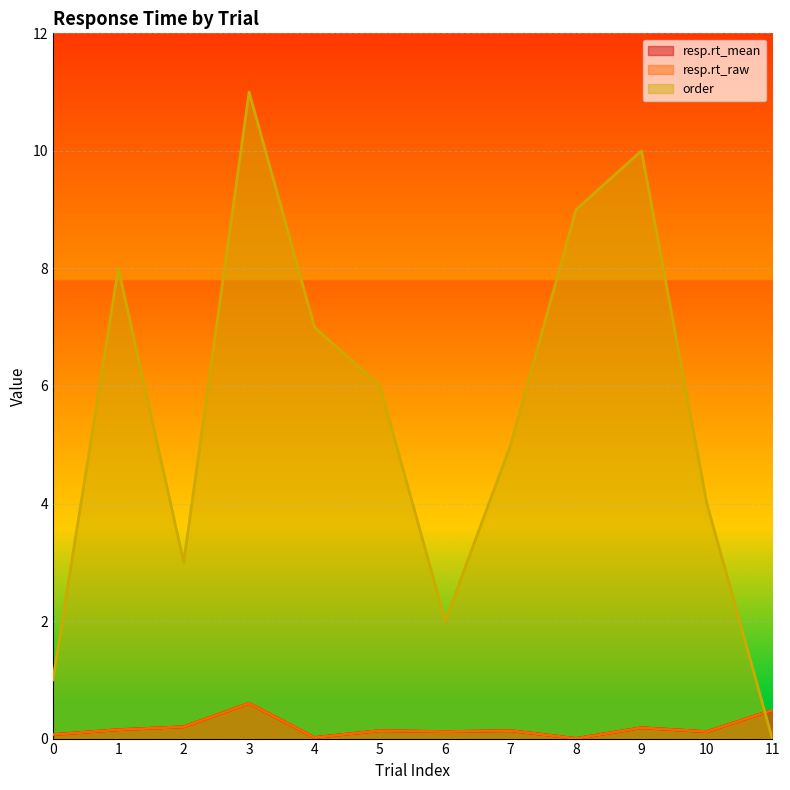

List the labels in order of order value, smallest first.

11, 0, 6, 2, 10, 7, 5, 4, 1, 8, 9, 3